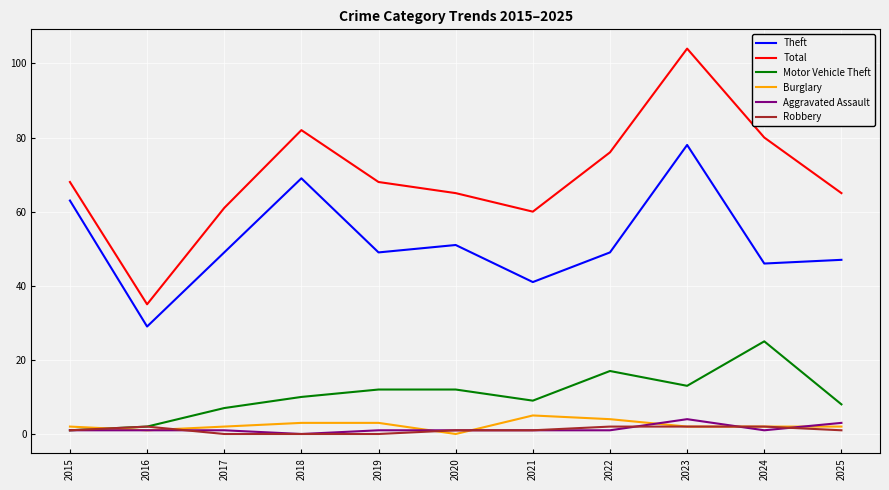

Is this an area chart (filled region under the line)?

No